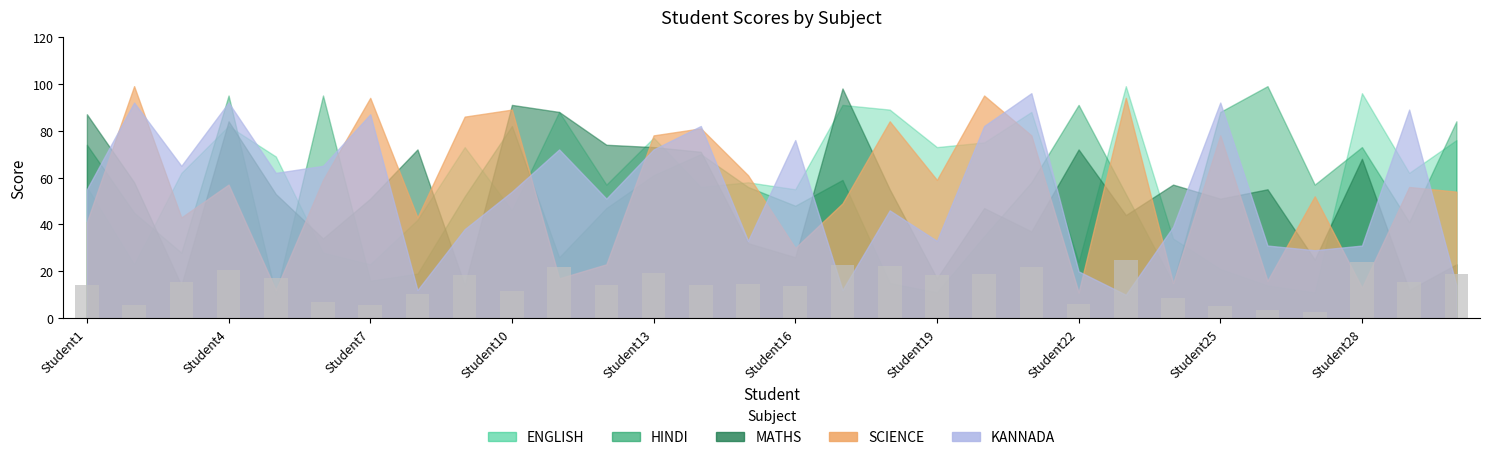

What is the average value?

14.6